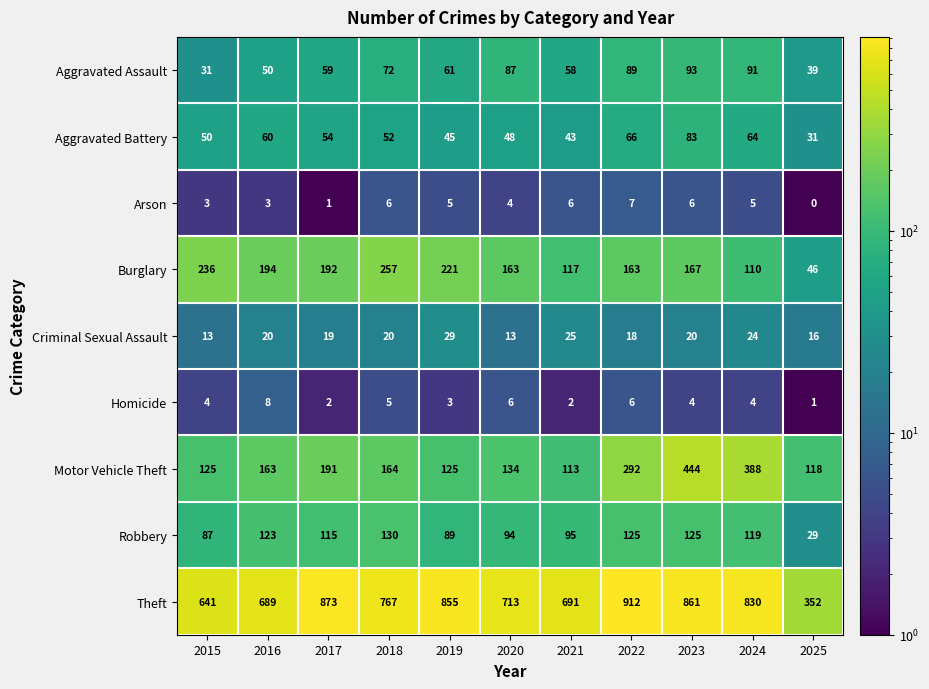

What is the average value of the Homicide series?

4